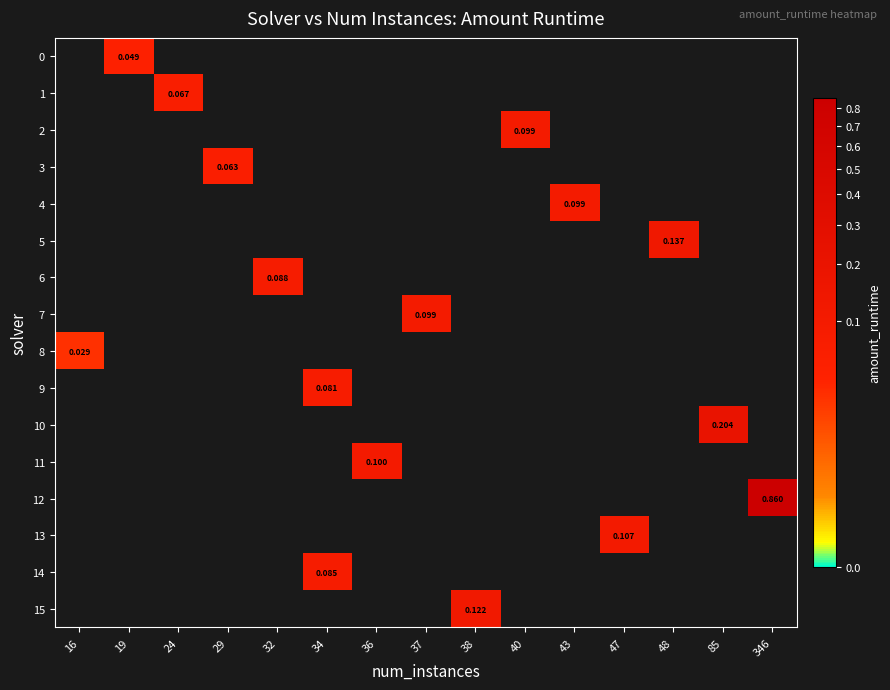

Which series has the widest spread of values?

row_8